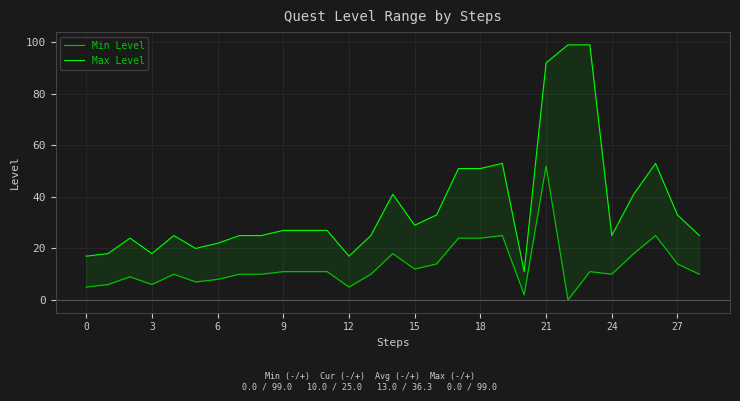

List the series in order of their overall mean, lowest first.

Min Level, Max Level